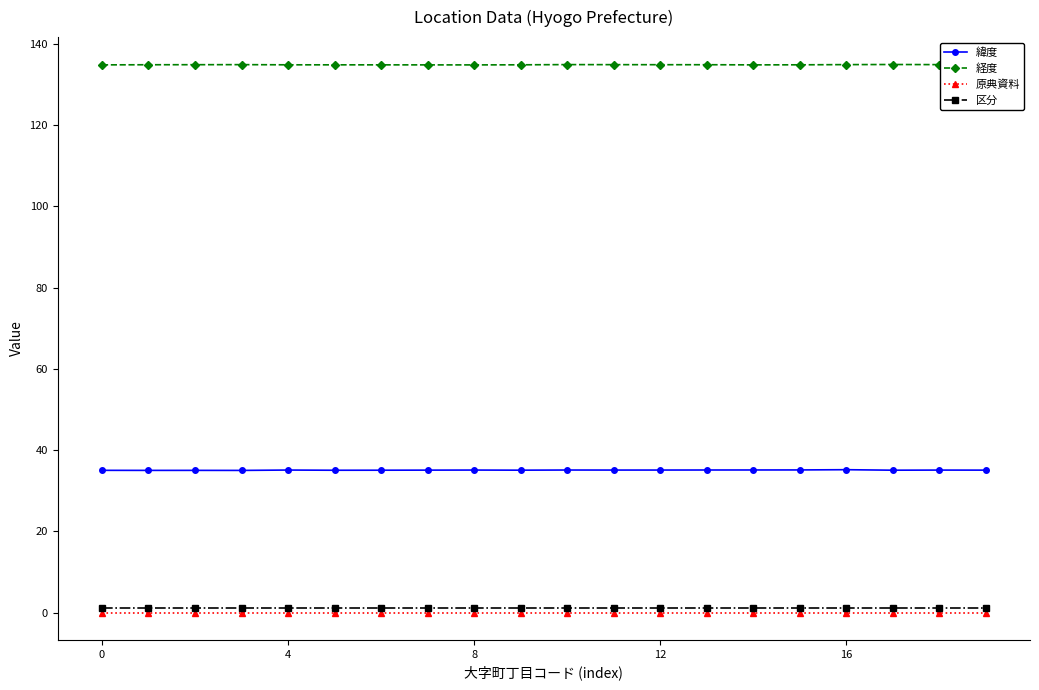

What is the maximum value for 緯度?

35.2